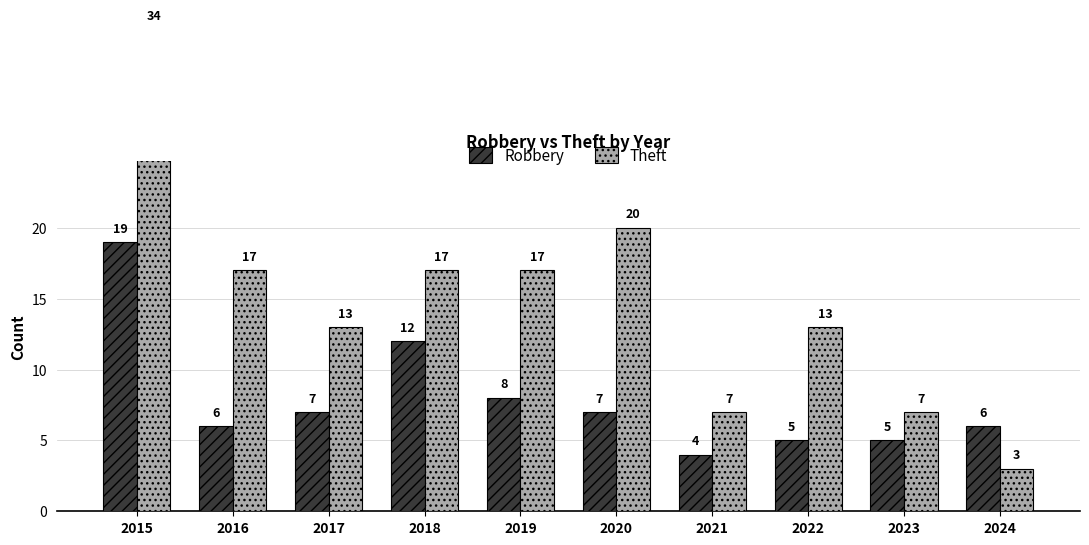

Between 2023 and 2015, which is larger?

2015